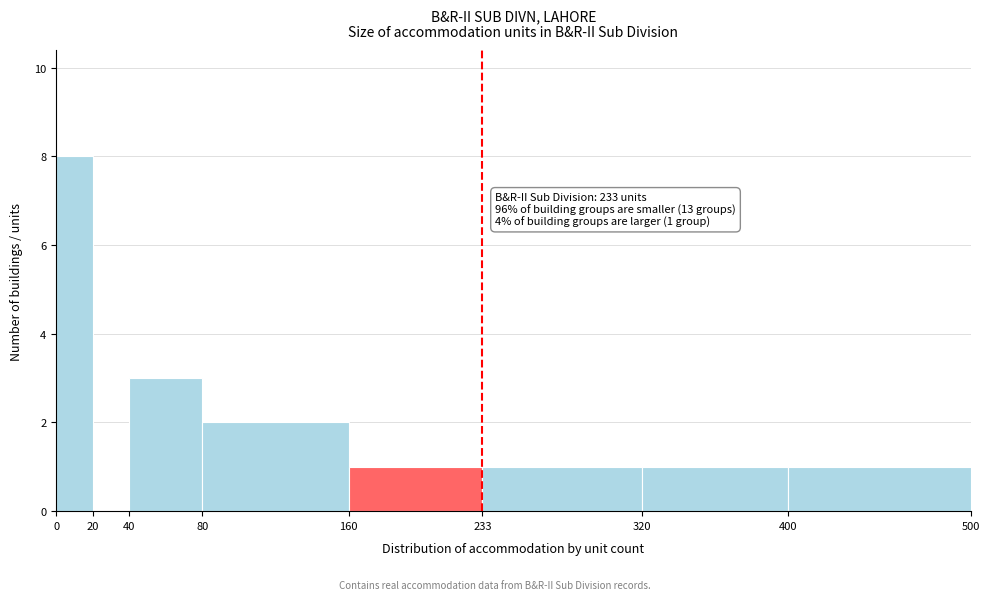

Over which range of the x-axis is the bar tallest?

0 to 20